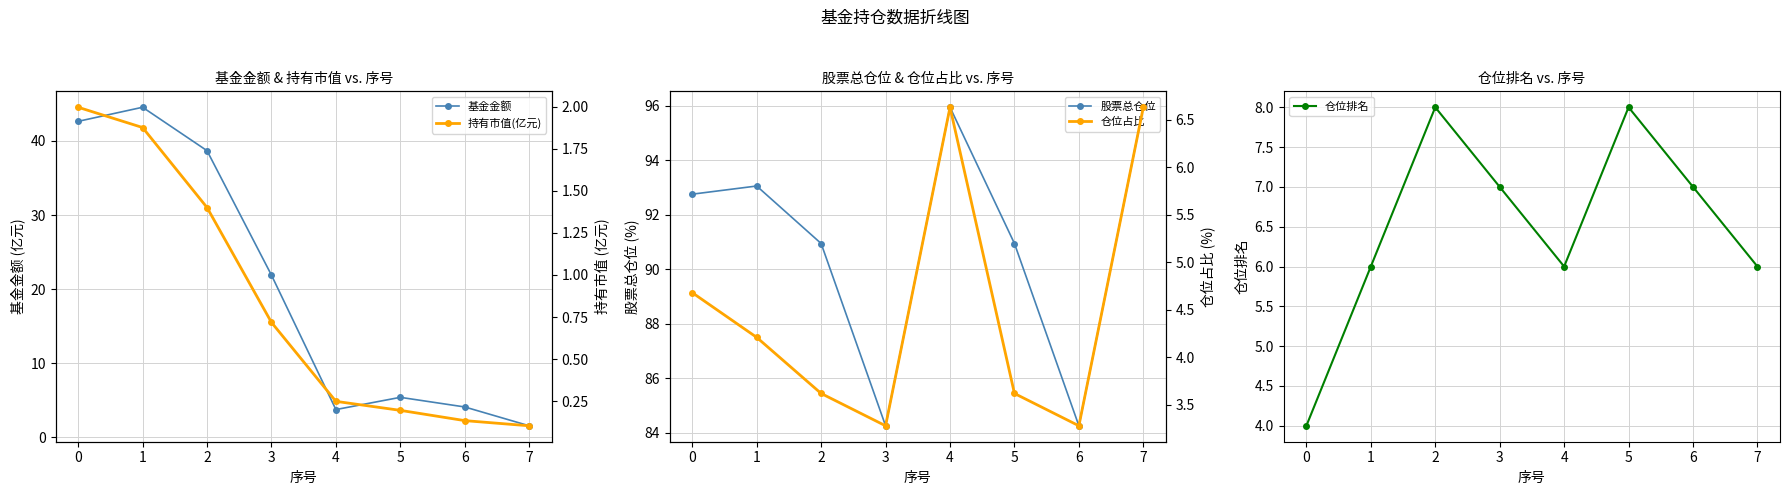

Does the chart display data point markers on the line(s)?

Yes